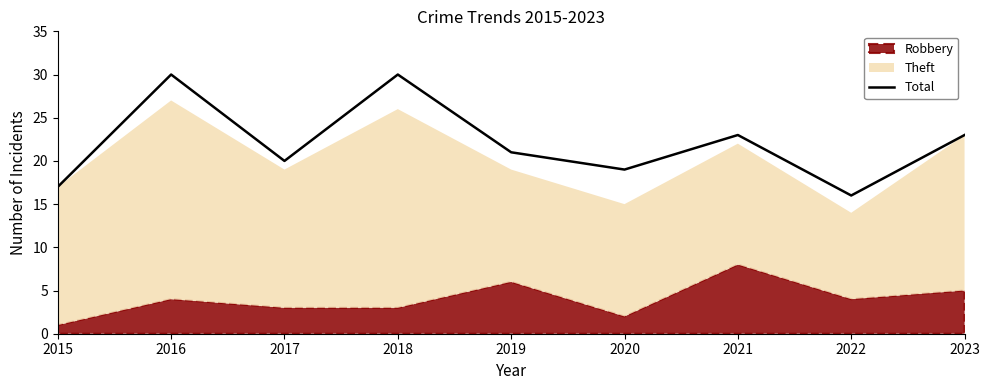

What is the maximum value shown in the chart?

30